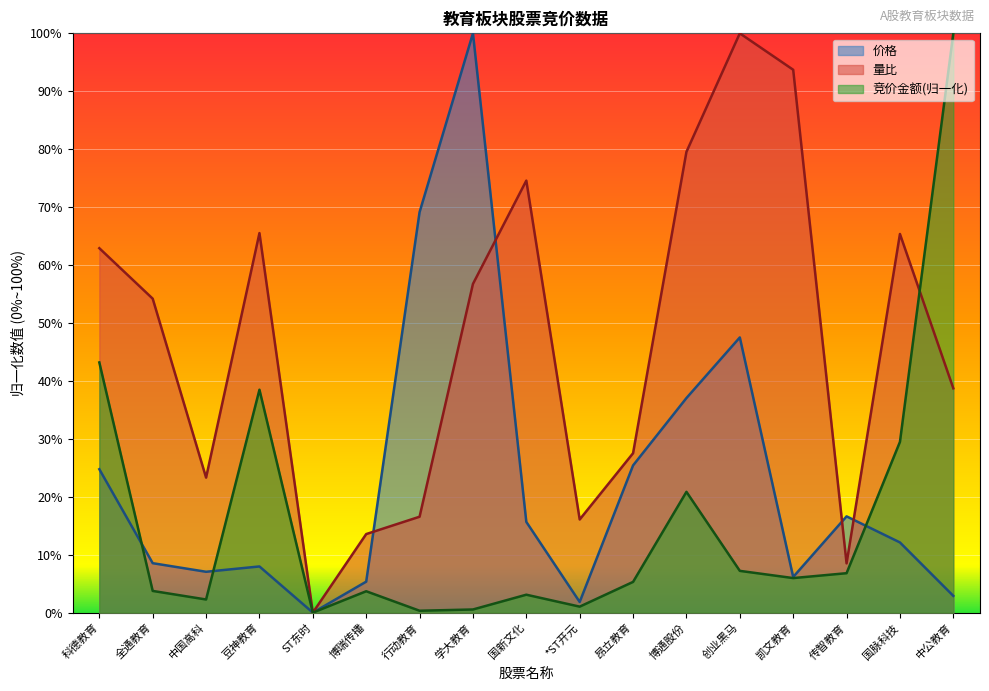

Does the chart display data point markers on the line(s)?

No